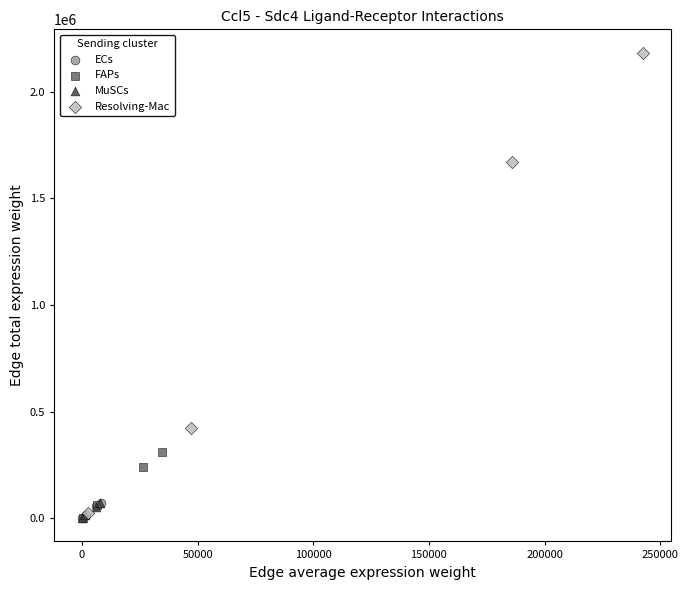

What are all the series names shown in the legend?

ECs, FAPs, MuSCs, Resolving-Mac